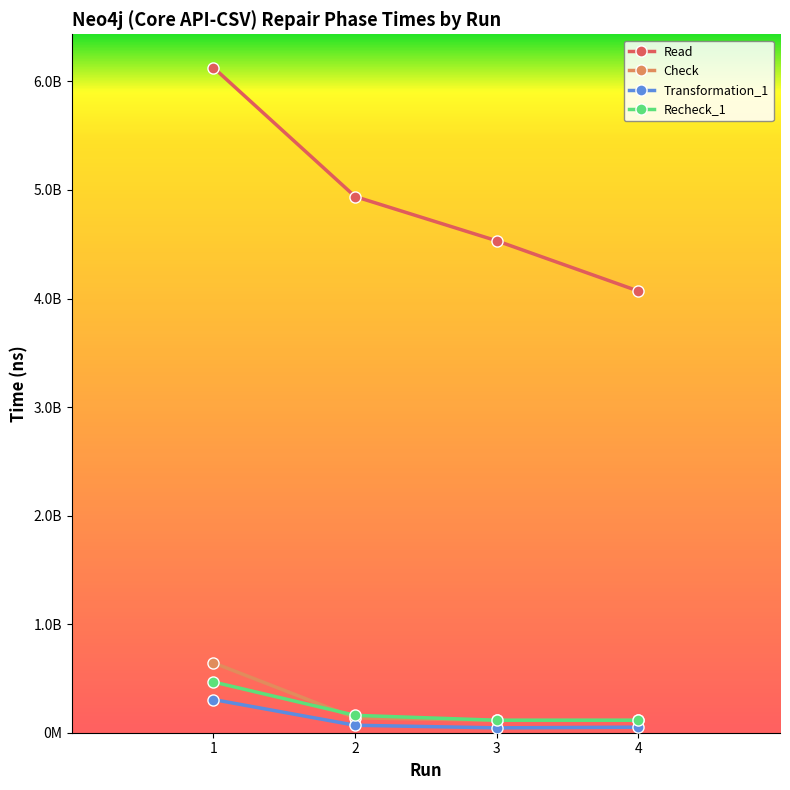

What are all the series names shown in the legend?

Read, Check, Transformation_1, Recheck_1